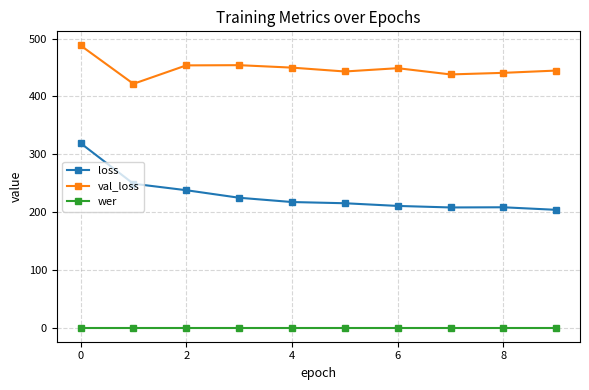

At how many categories does at least one series exceed 361?

10